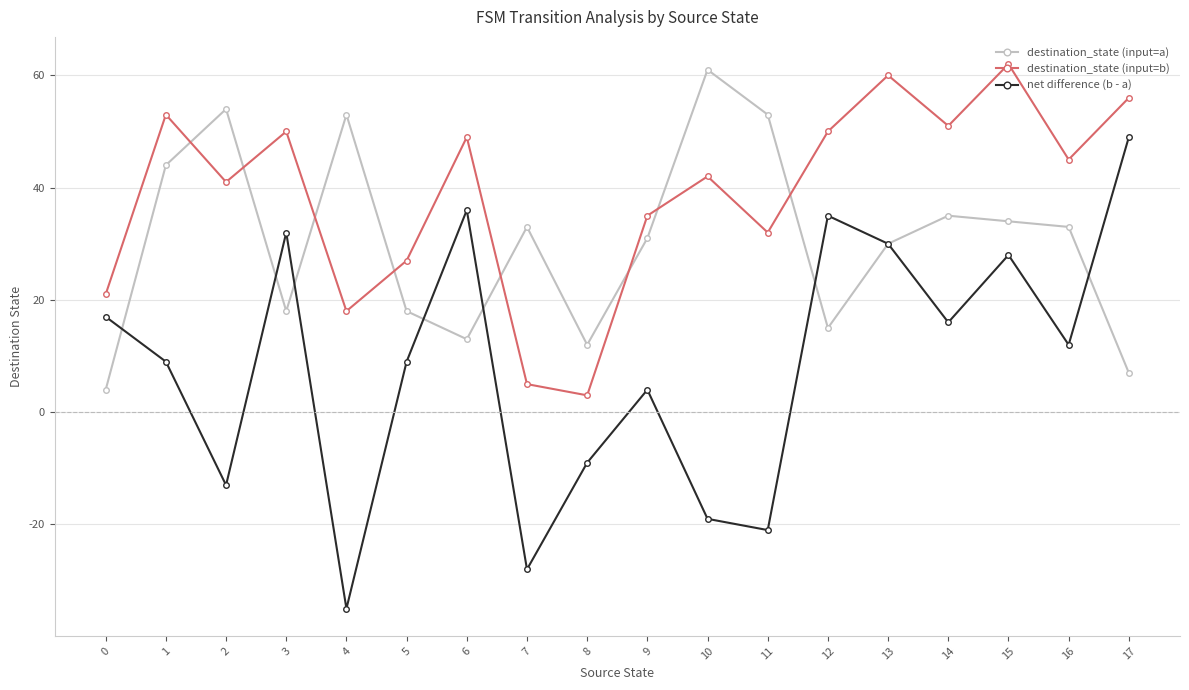

Which series has the largest total across all categories?

destination_state (input=b)